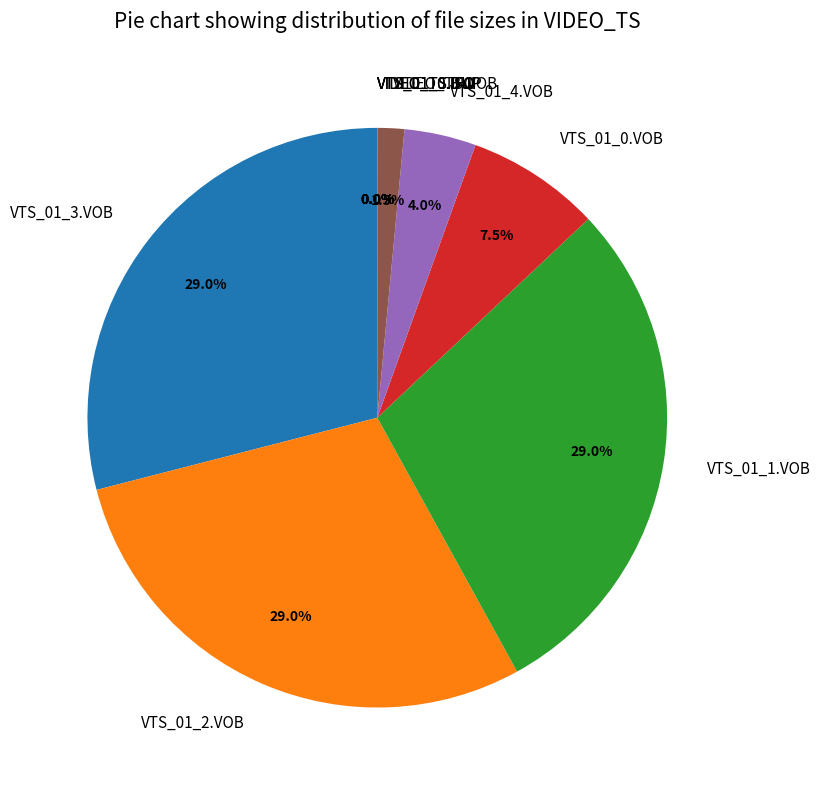

To the nearest percent, what is the average slice percentage?

10%